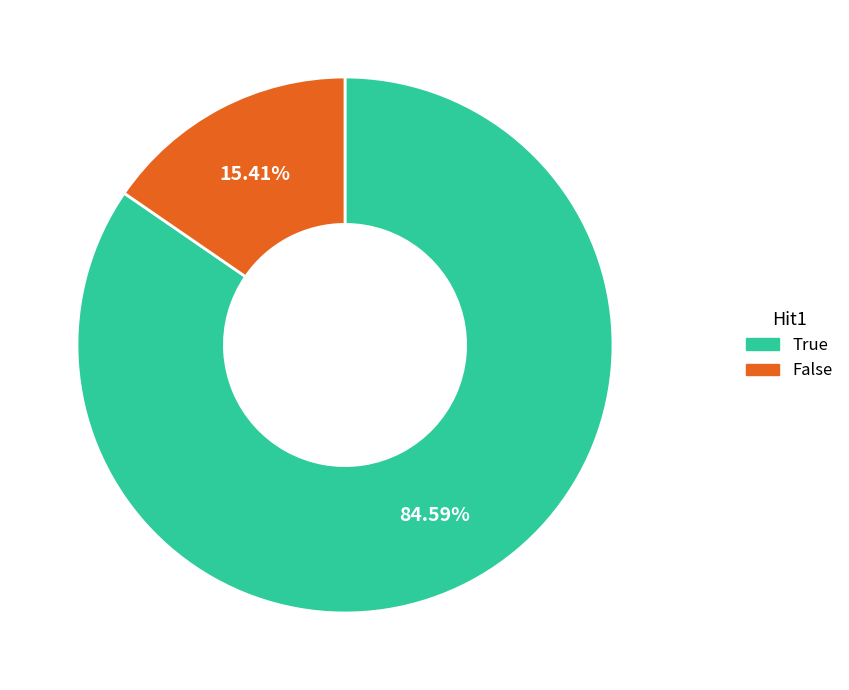

Which slice is the largest?

True